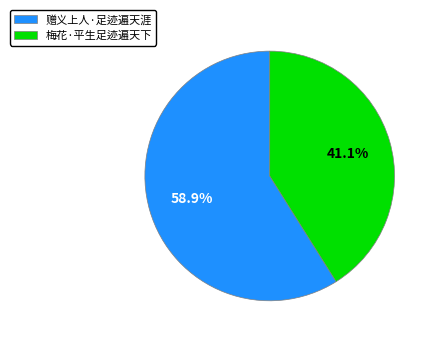

Do 赠义上人·足迹遍天涯 and 梅花·平生足迹遍天下 together represent more than half of the pie?

Yes